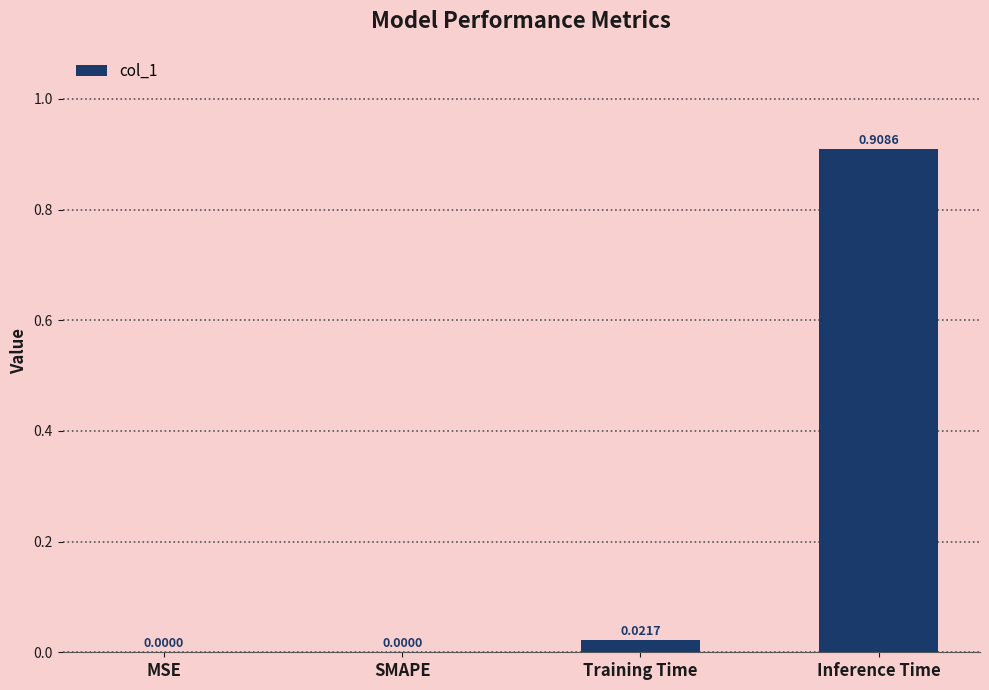

Which label corresponds to the largest value in the chart?

Inference Time